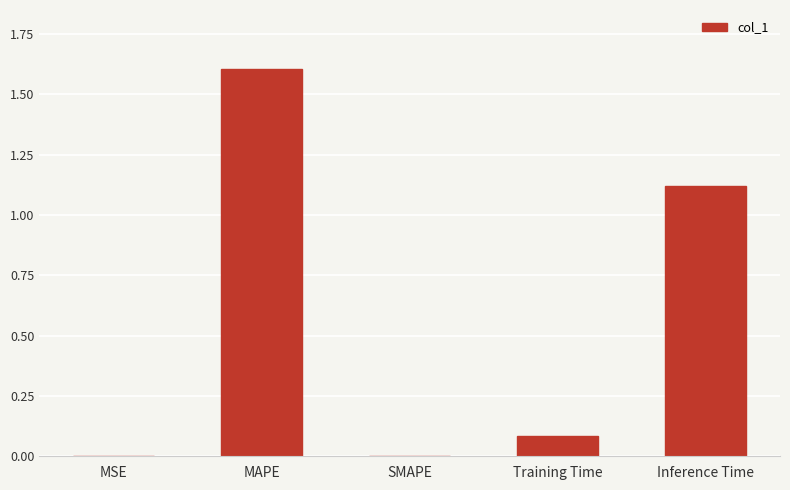

At which category does the chart reach its peak across all series?

MAPE